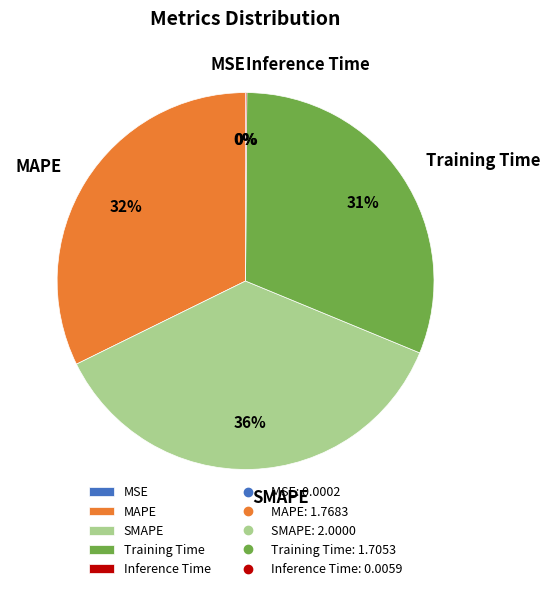

Which slice is the largest?

SMAPE